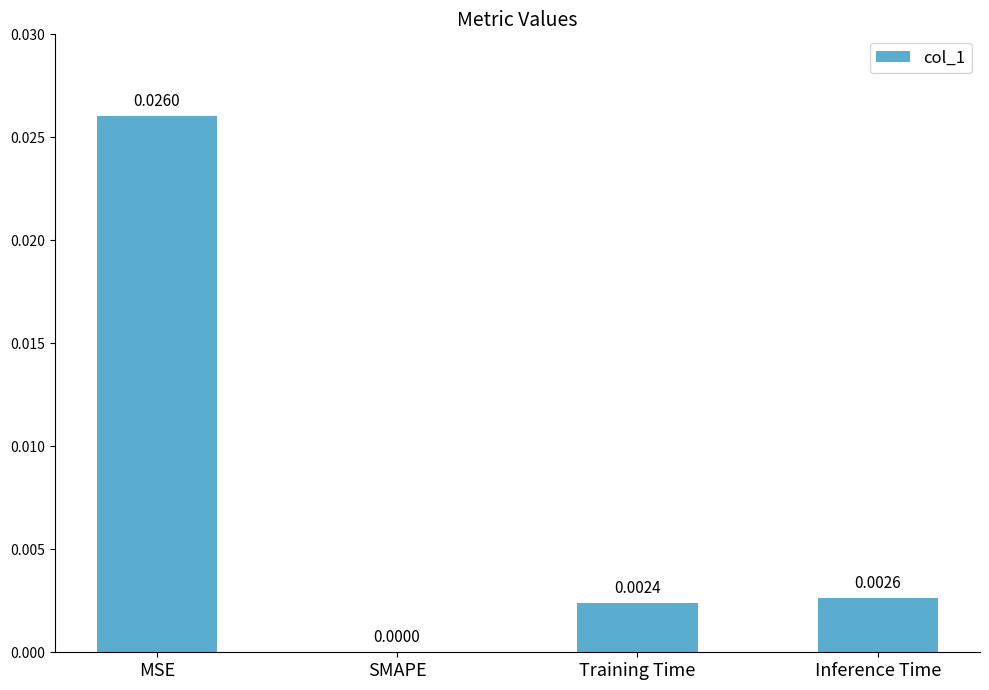

How many categories are shown in the chart?

4